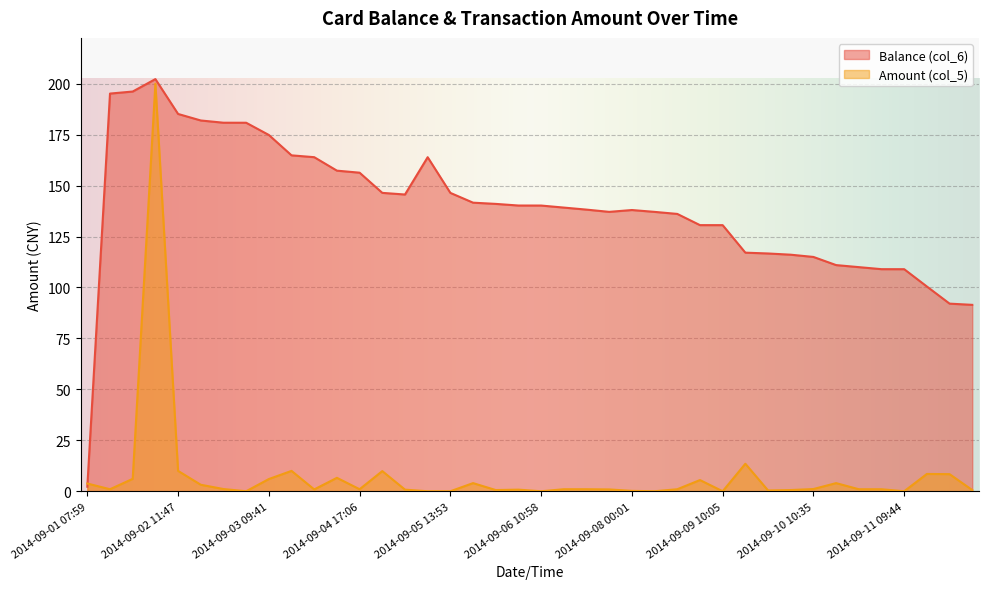

At which category is the sum across all series the highest?

2014-09-01 11:11